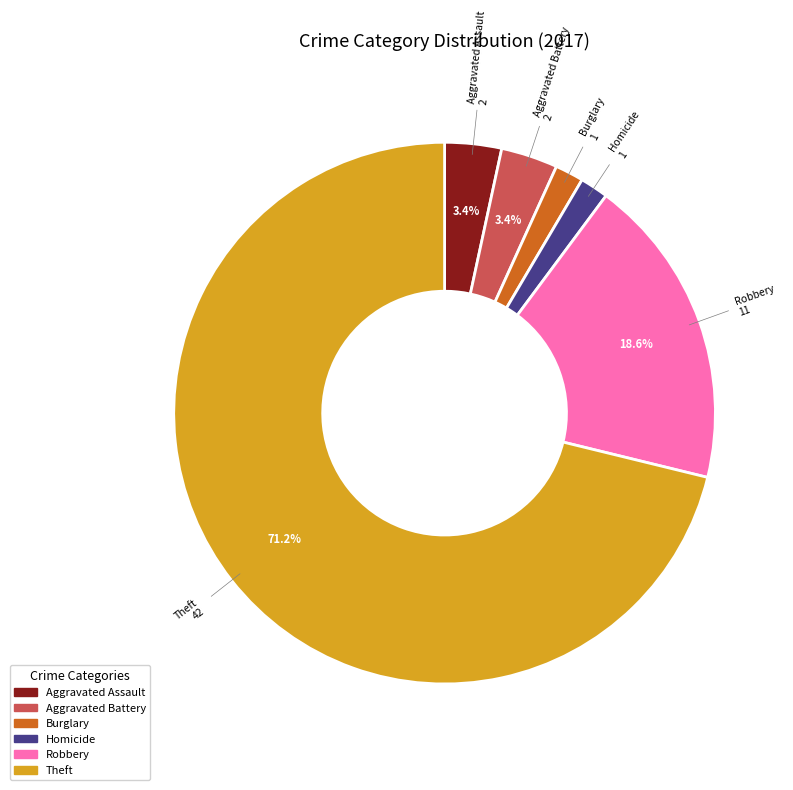

Approximately how many times larger is the value at Burglary compared to Homicide?

1.0